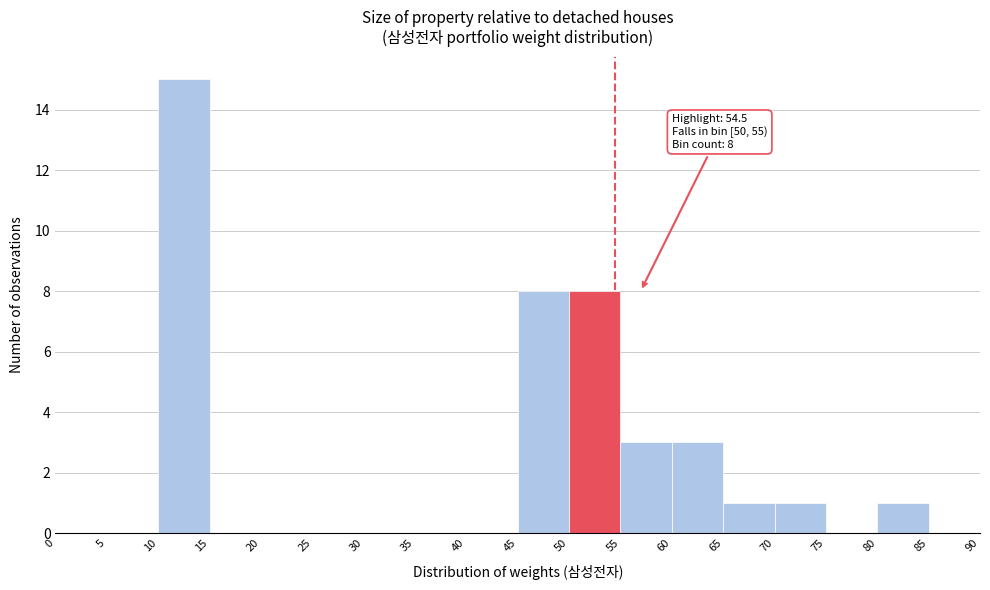

Over which range of the x-axis is the bar tallest?

10 to 15